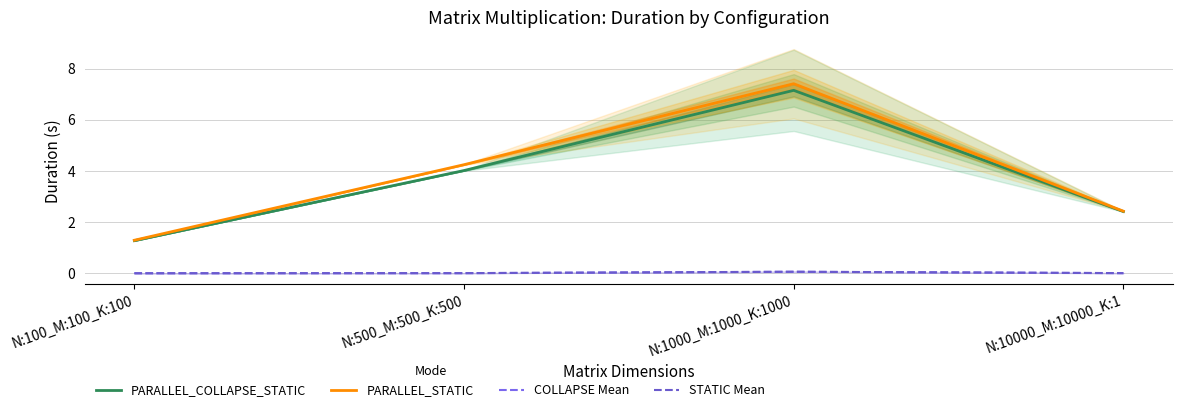

What are all the series names shown in the legend?

PARALLEL_COLLAPSE_STATIC, PARALLEL_STATIC, COLLAPSE Mean, STATIC Mean